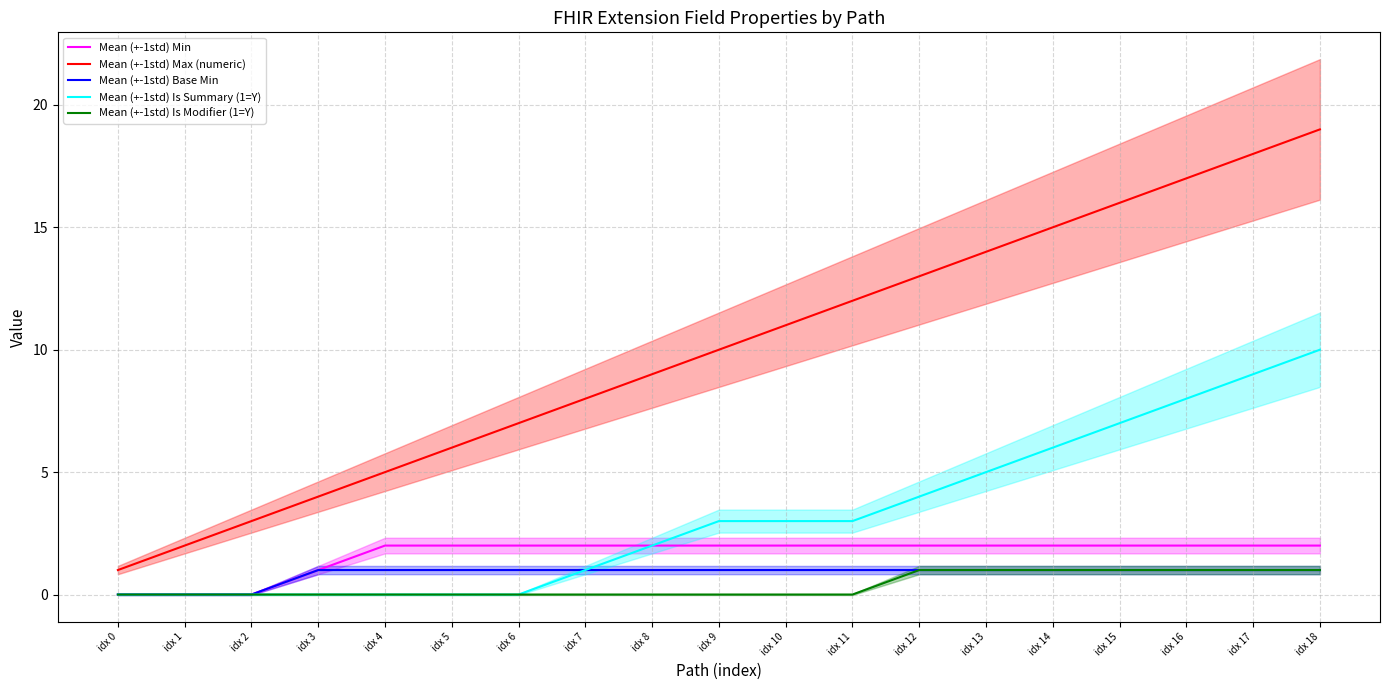

What is the difference between the highest and lowest values at idx 10?

11